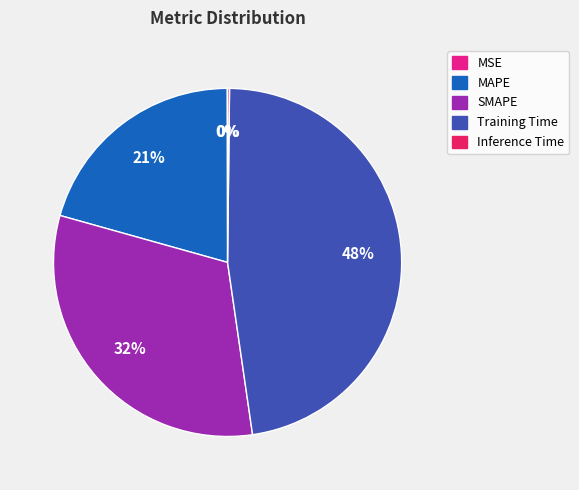

To the nearest percent, what is the difference between the MAPE and Training Time slice percentages?

27%